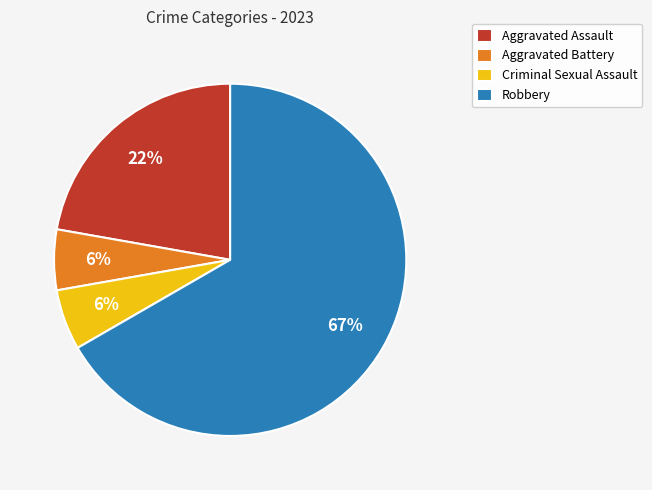

Is it true that Criminal Sexual Assault is 6% of the pie?

True